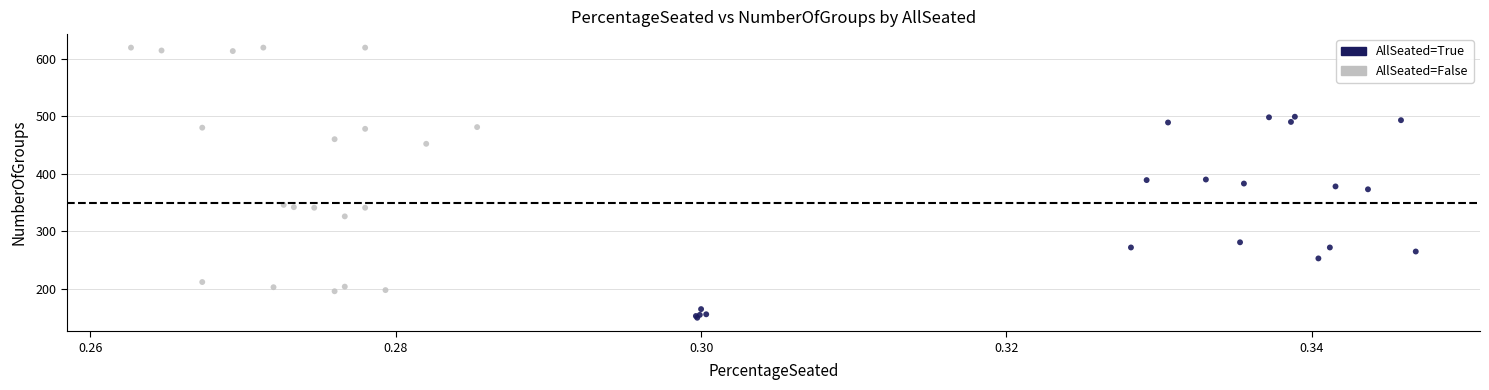

Which series contains the highest Y value?

AllSeated=False